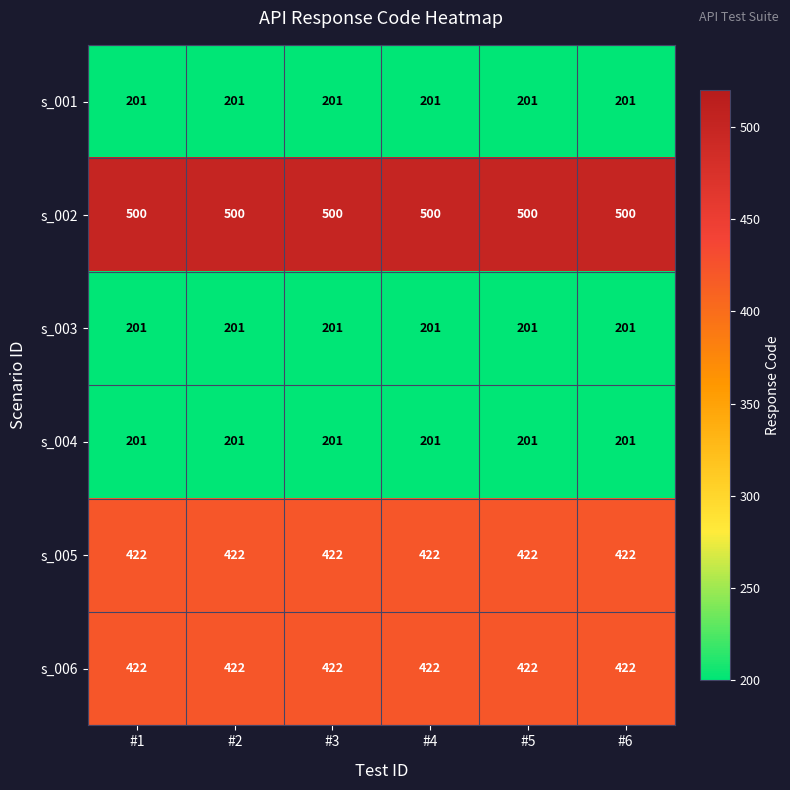

Which series has the largest total across all categories?

s_002